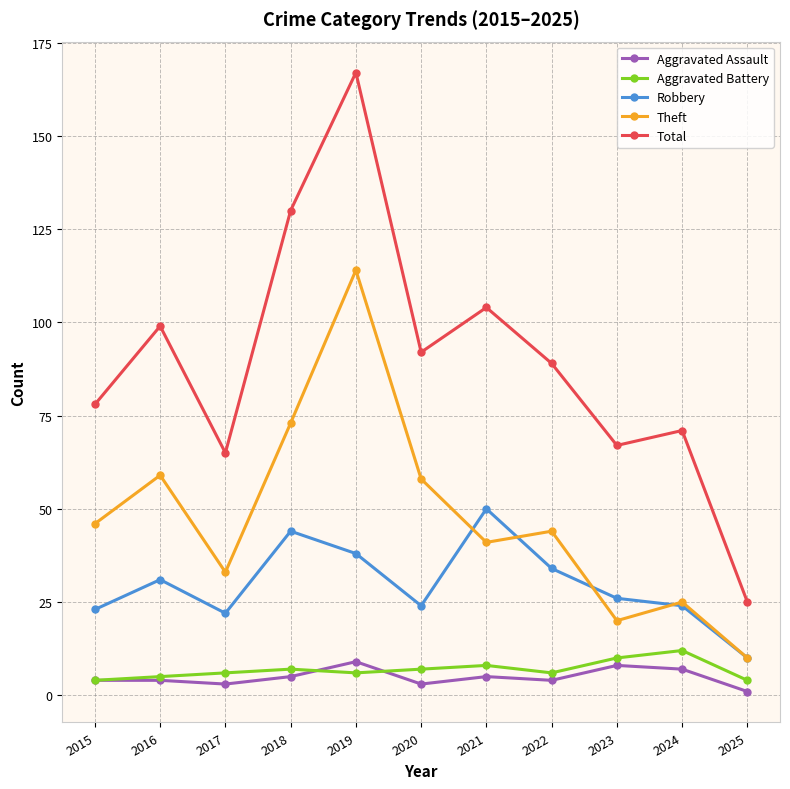

Is the value of Aggravated Battery at 2018 greater than the value of Total at 2017?

No